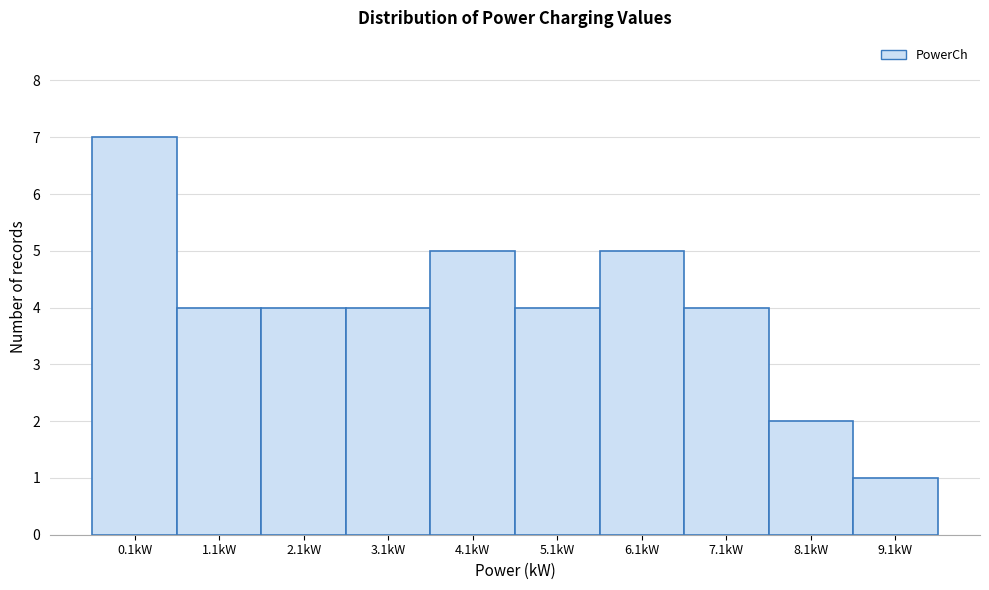

Reading left to right, list all the values displayed in this chart.

0.1kW=7	1.1kW=4	2.1kW=4	3.1kW=4	4.1kW=5	5.1kW=4	6.1kW=5	7.1kW=4	8.1kW=2	9.1kW=1